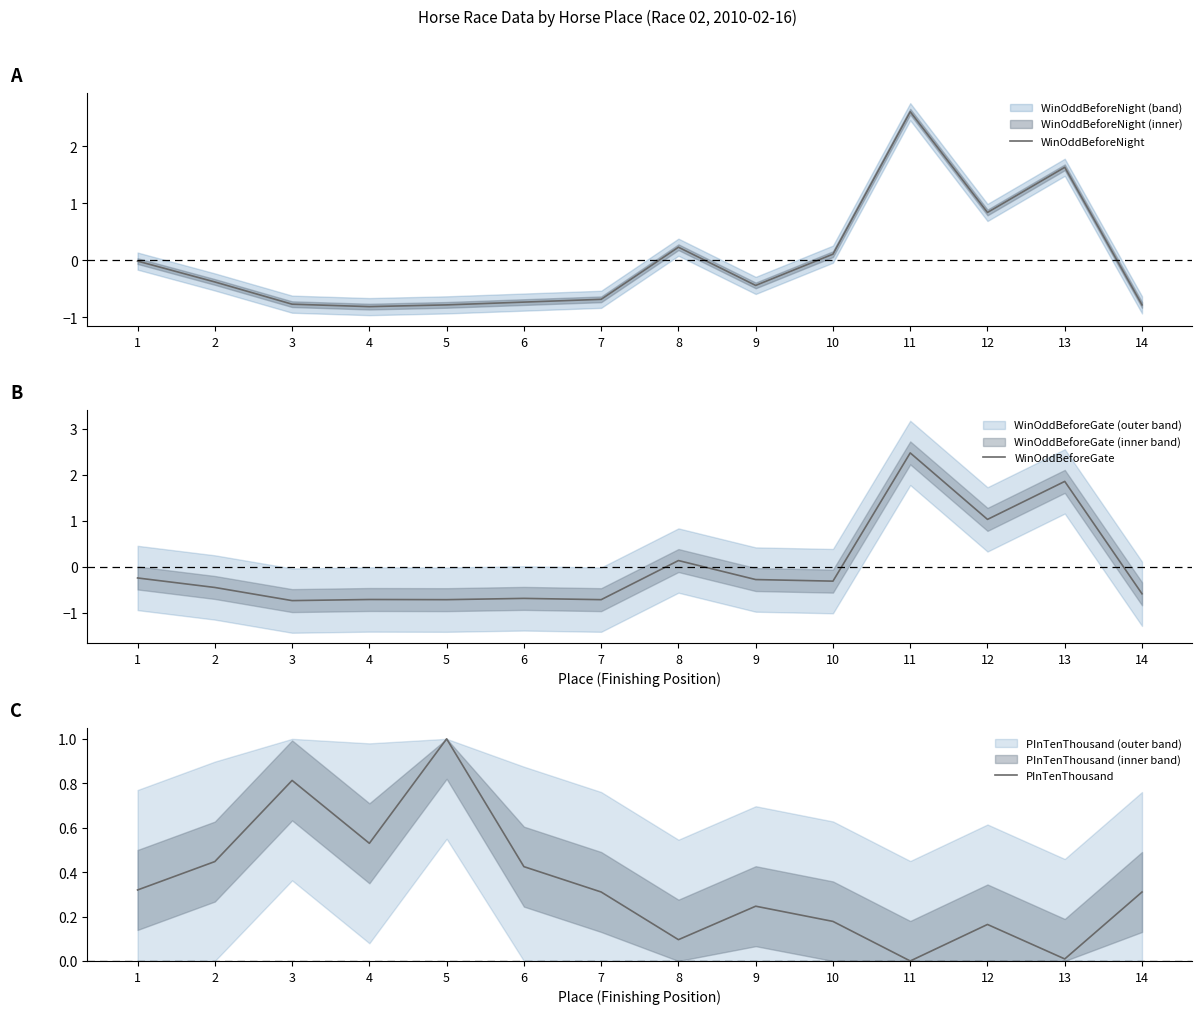

Is the value of PInTenThousand at 7 greater than the value of WinOddBeforeGate at 7?

Yes